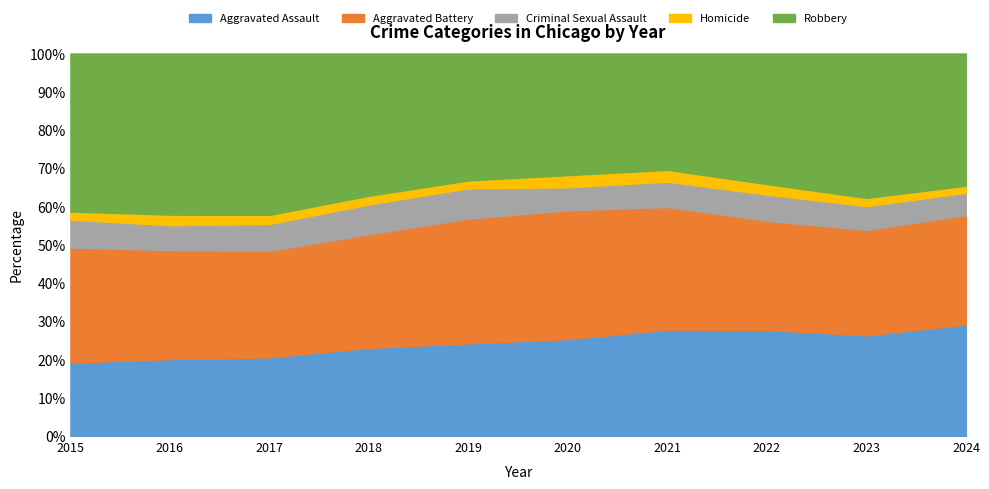

How many data points in Homicide are less than 672?

5